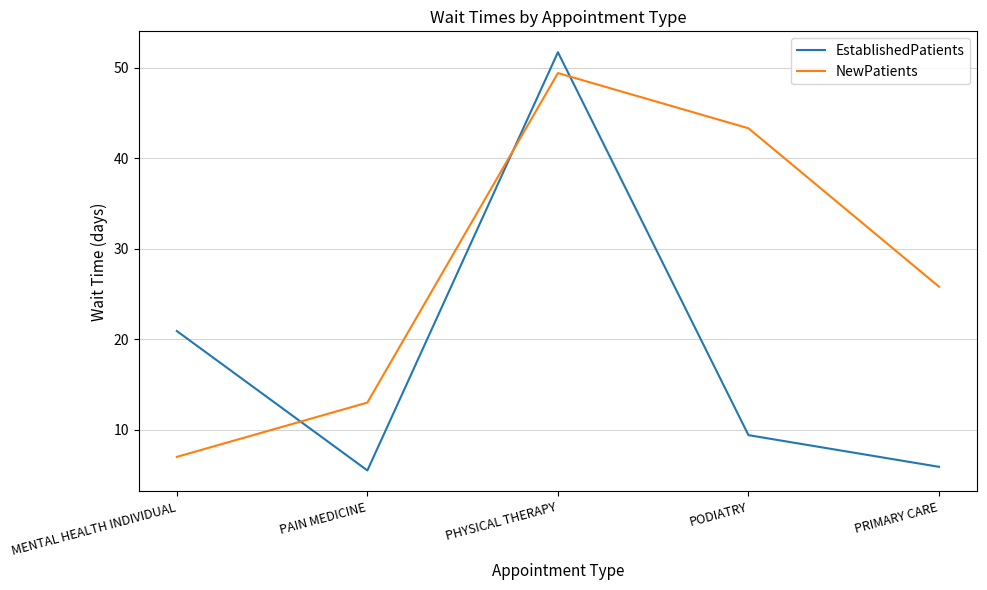

Which series has the largest total across all categories?

NewPatients